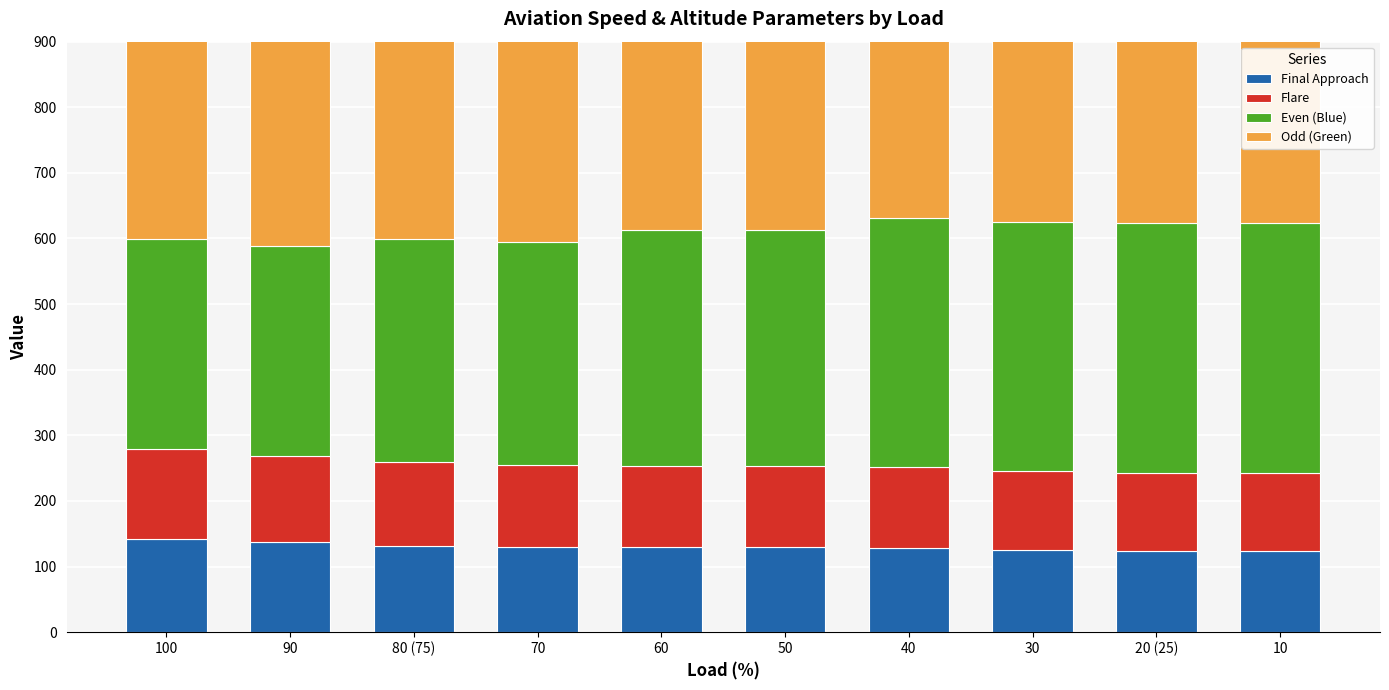

Between 100 and 70, which series saw the biggest shift?

Odd (Green)